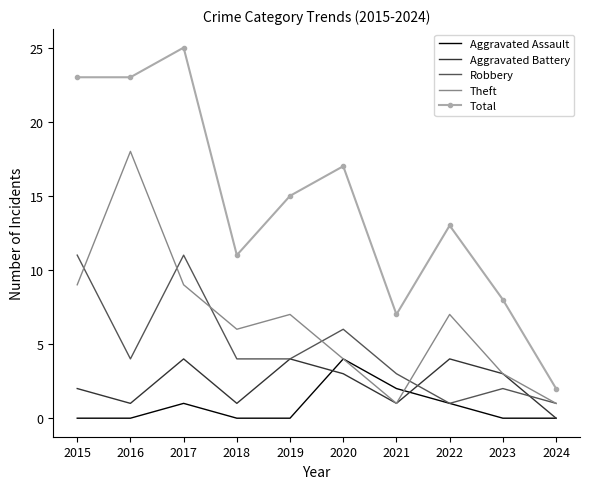

Reading right to left, transcribe all the data shown in this chart.

Aggravated Assault: 0	0	1	2	4	0	0	1	0	0
Aggravated Battery: 0	3	4	1	3	4	1	4	1	2
Robbery: 1	2	1	3	6	4	4	11	4	11
Theft: 1	3	7	1	4	7	6	9	18	9
Total: 2	8	13	7	17	15	11	25	23	23